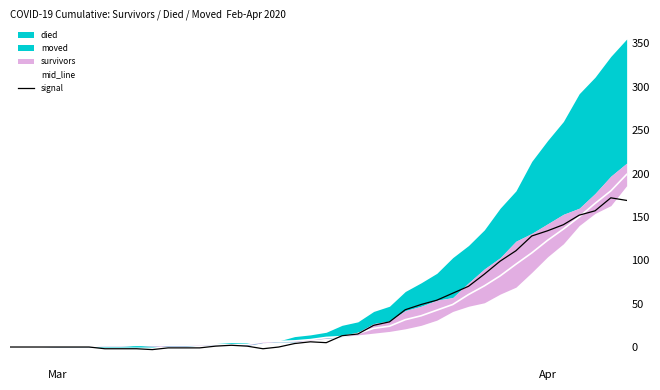

True or false: mid_line has more than 2 interior local peaks.

False